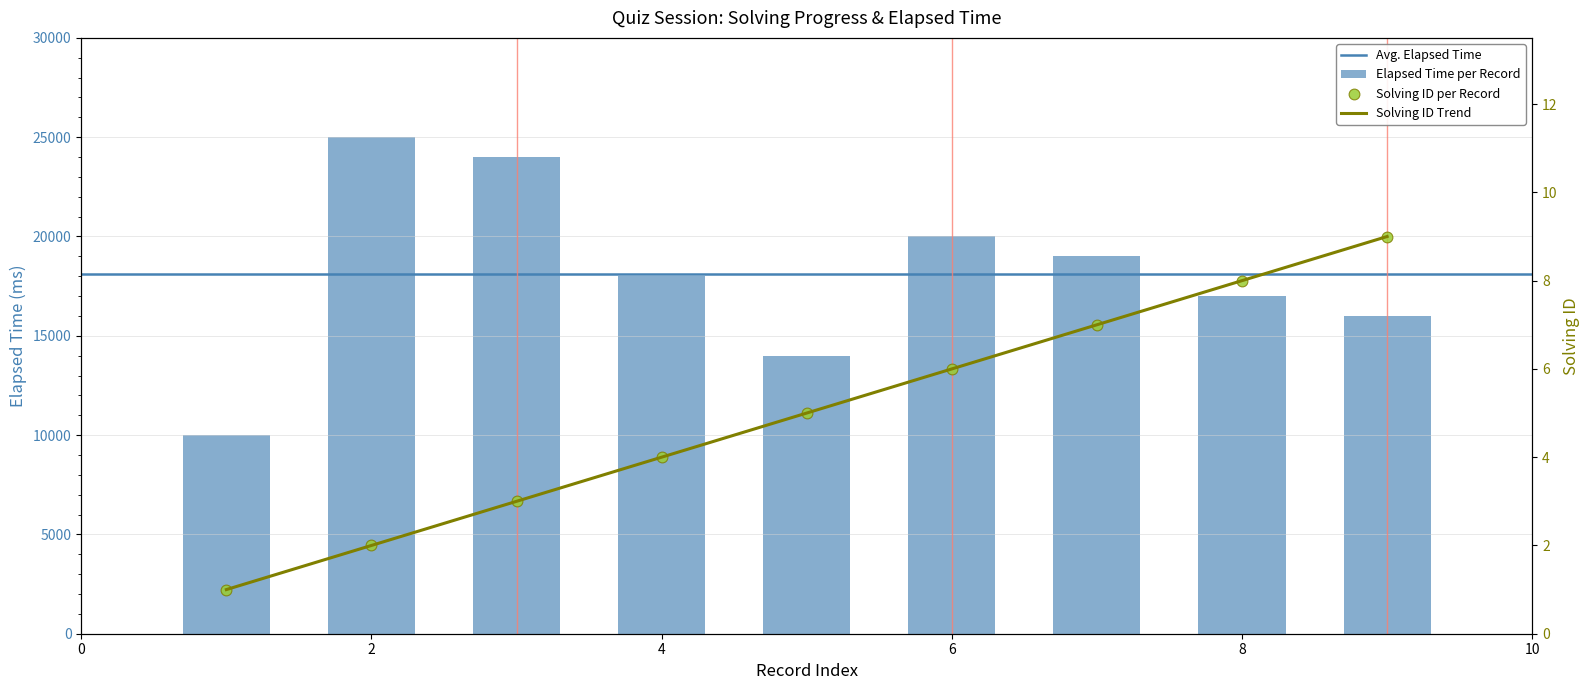

Is the value of elapsed_time at 8 greater than the value of solving_id at 9?

Yes